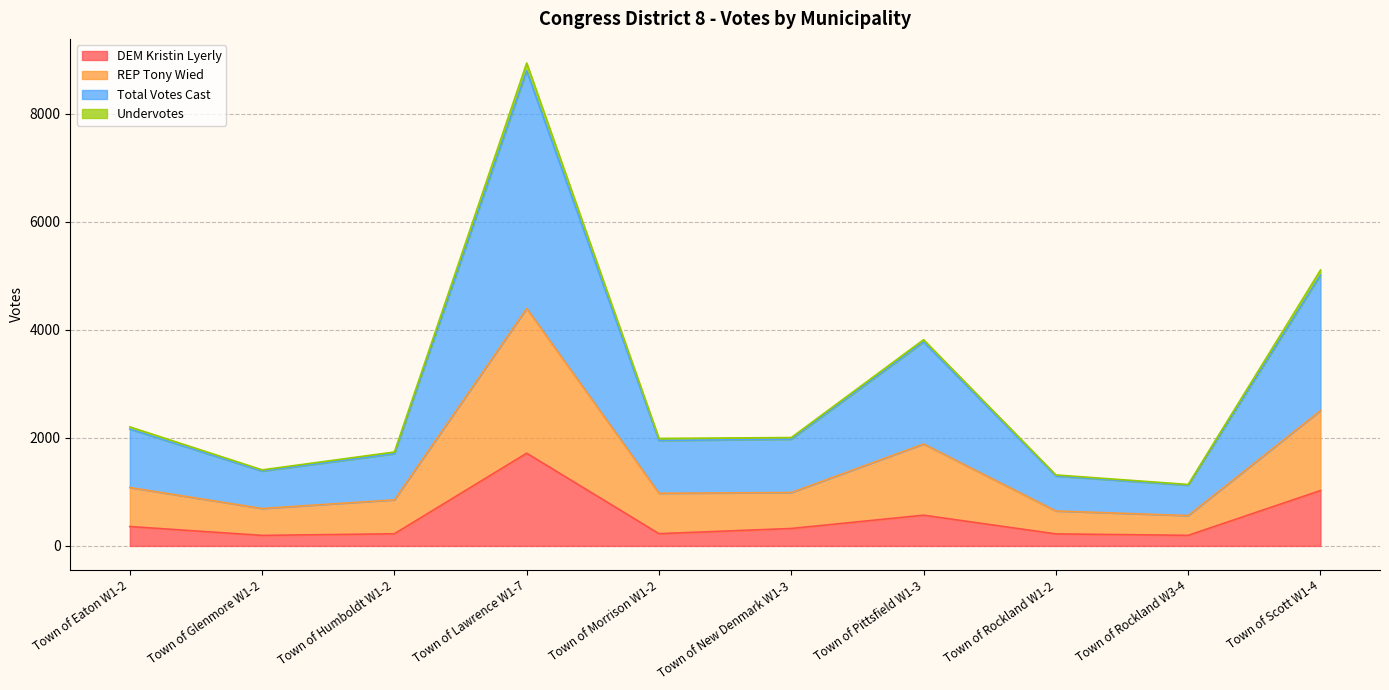

Is it true that REP Tony Wied equals 6128 at Town of Lawrence W1-7?

False